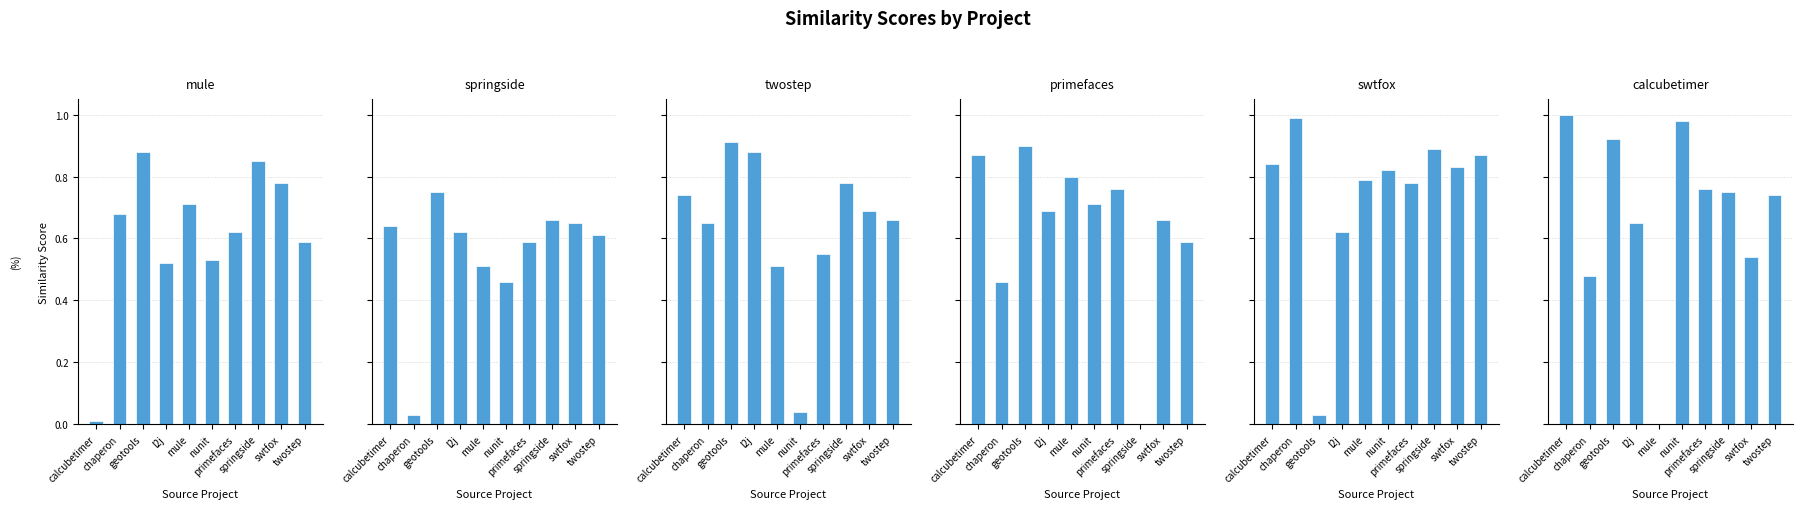

At how many categories does at least one series exceed 0?

10